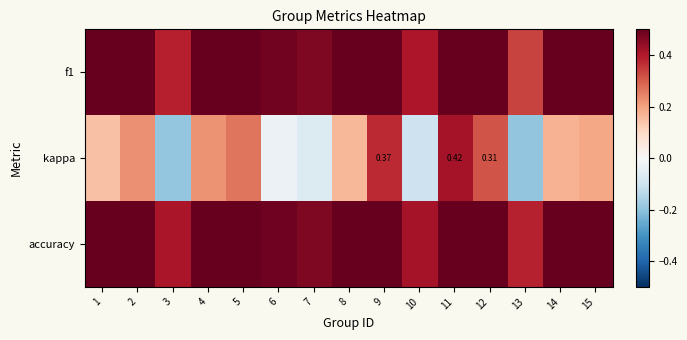

Which series has the widest spread of values?

kappa